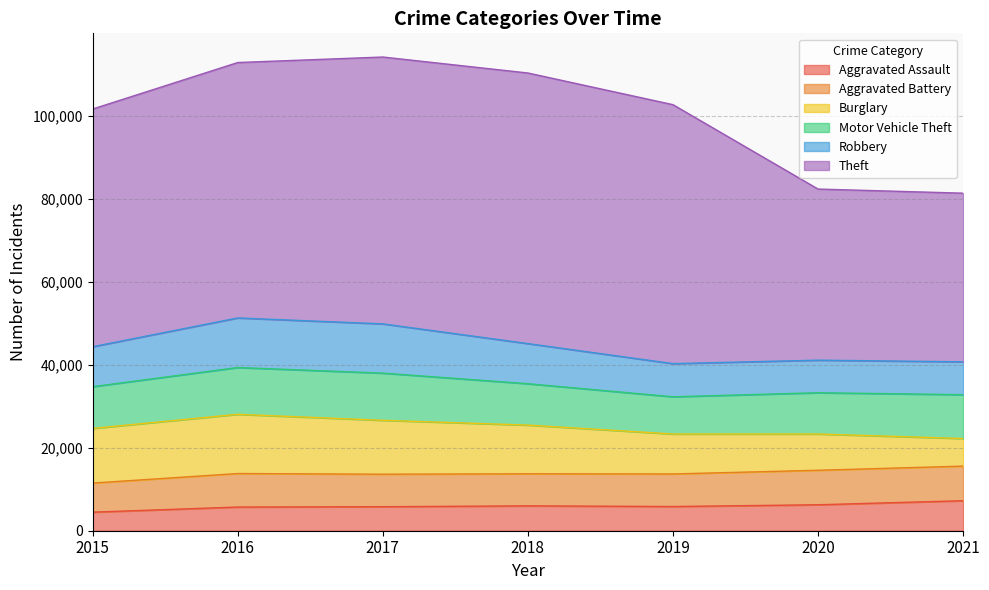

At how many categories does at least one series exceed 8013?

7